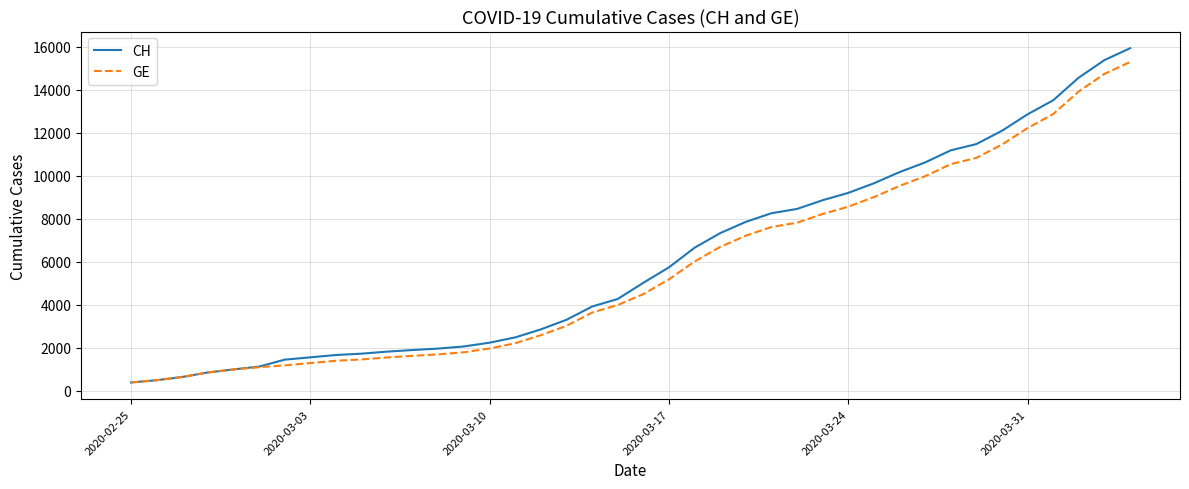

How many distinct data groups are displayed?

2